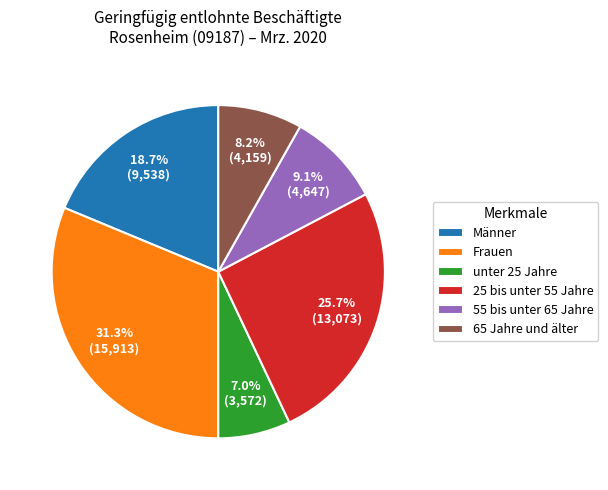

Approximately how many times larger is the value at 55 bis unter 65 Jahre compared to 25 bis unter 55 Jahre?

0.4